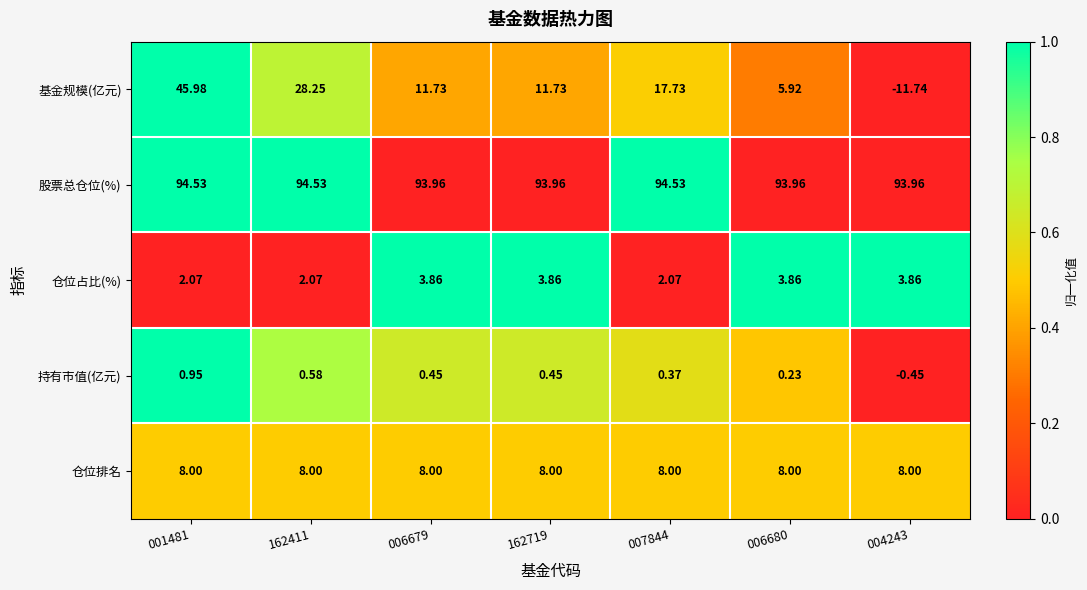

What is the difference between the highest and lowest values at 006679?

93.5